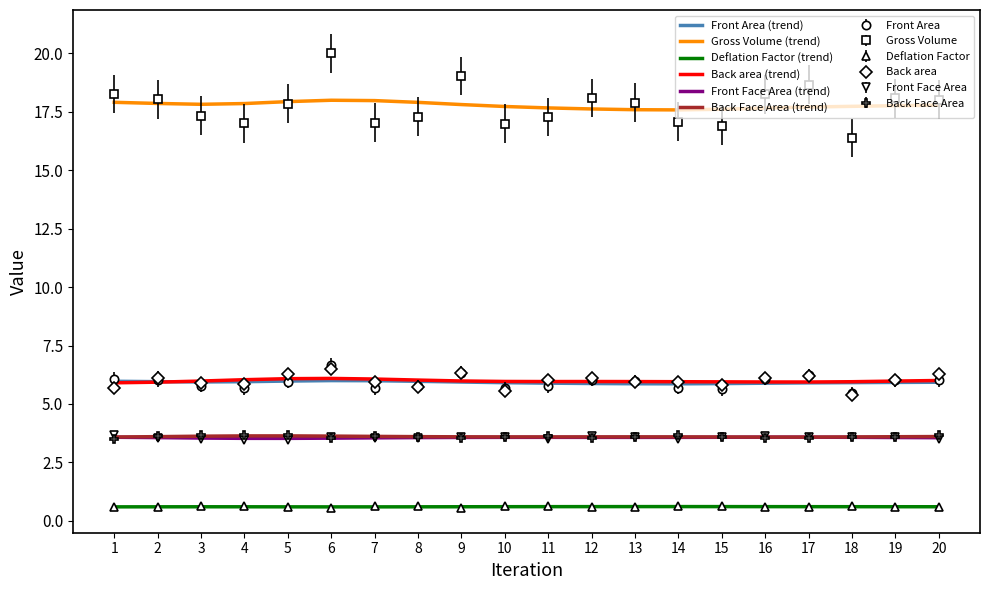

True or false: Back area (trend) and Back Face Area (trend) cross at least once.

False